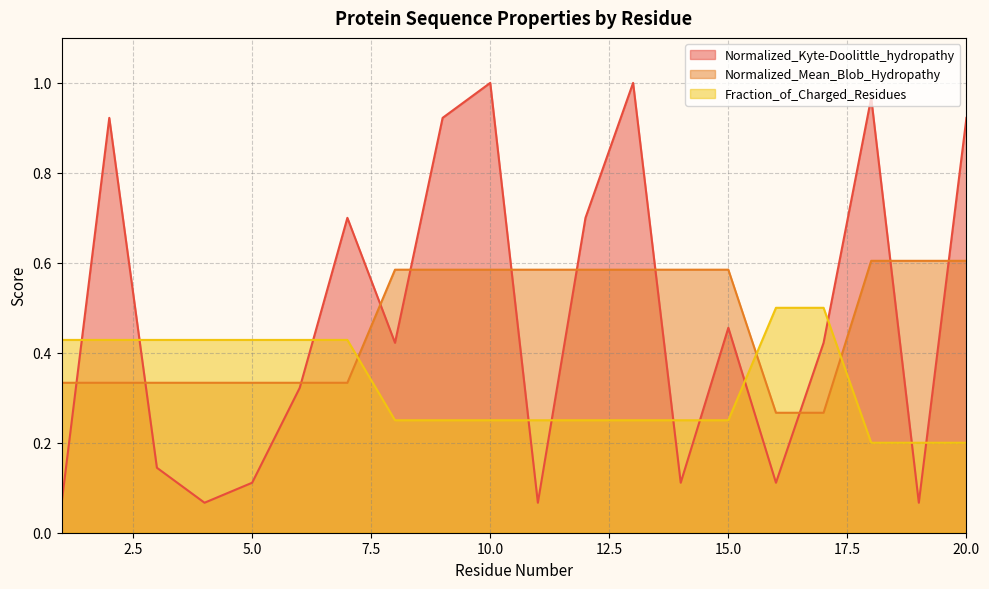

Between 16 and 9, which is larger?

9